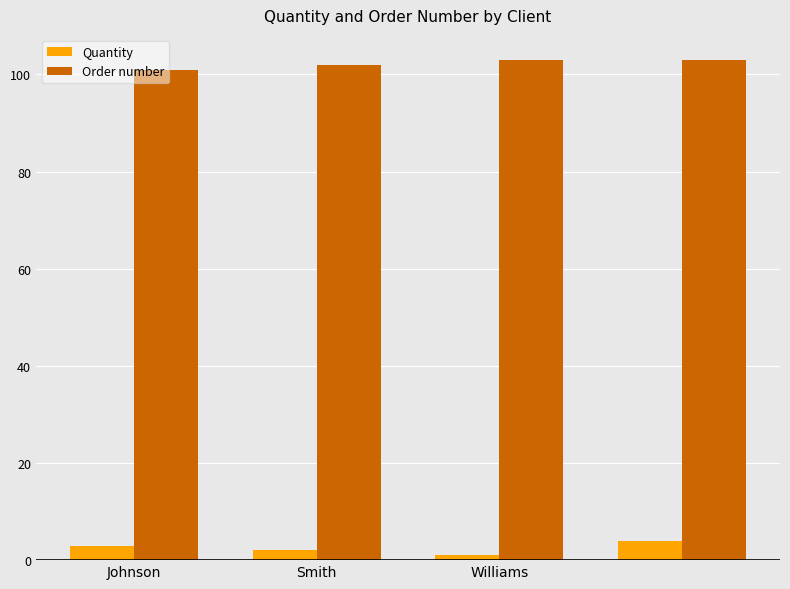

What is the lowest value of the Order number series?

101